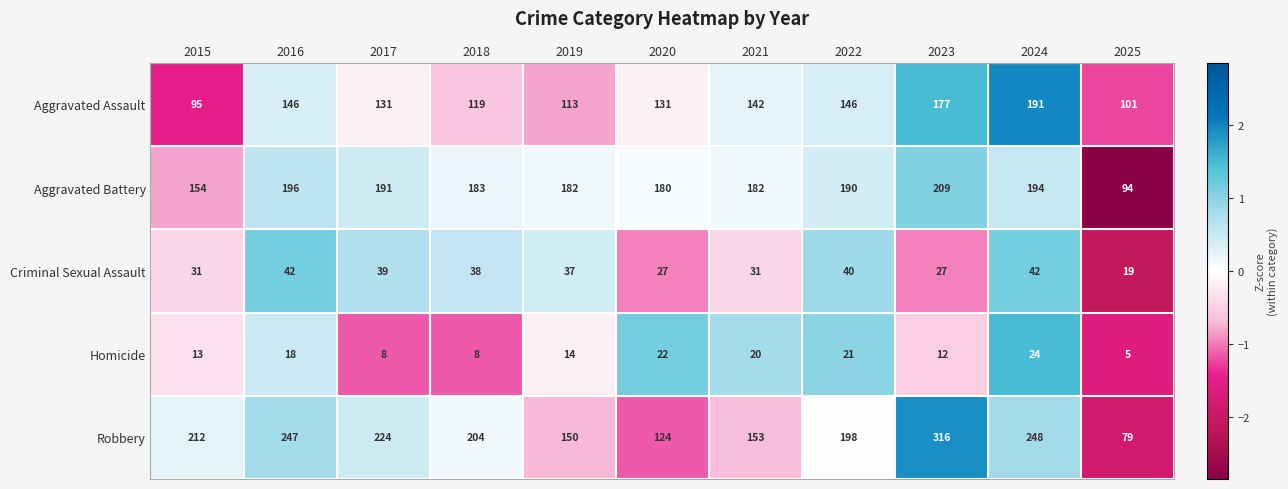

What is the total value across all series at 2020?

484